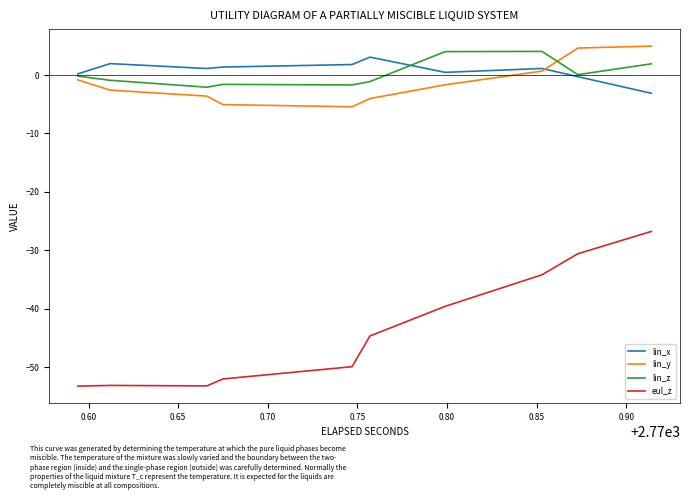

How many values in lin_x are above zero?

16